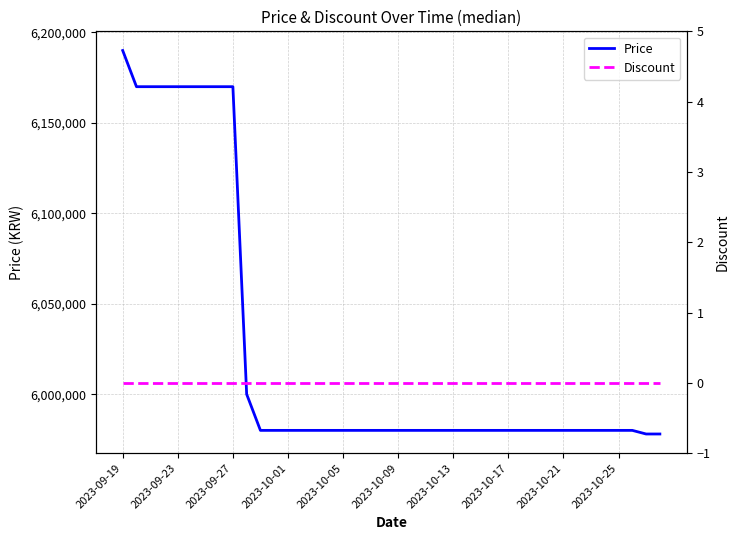

At which category does the chart reach its peak across all series?

2023-09-19